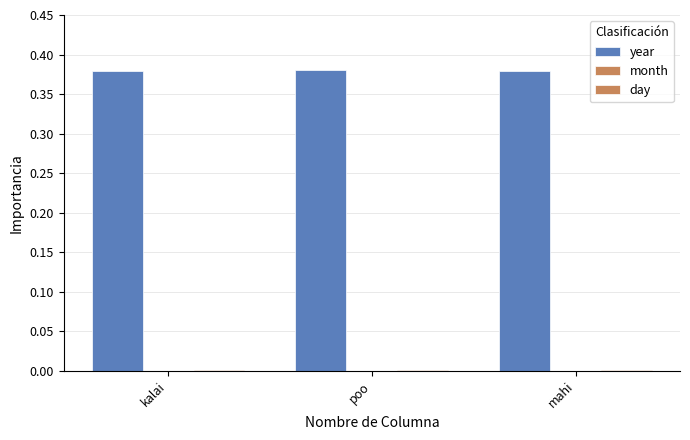

What is the spread (max minus min) of values at poo?

0.4